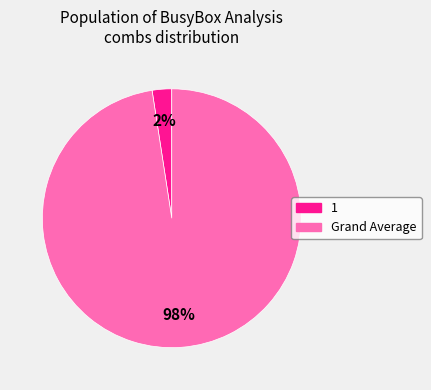

What is the majority slice?

Grand Average